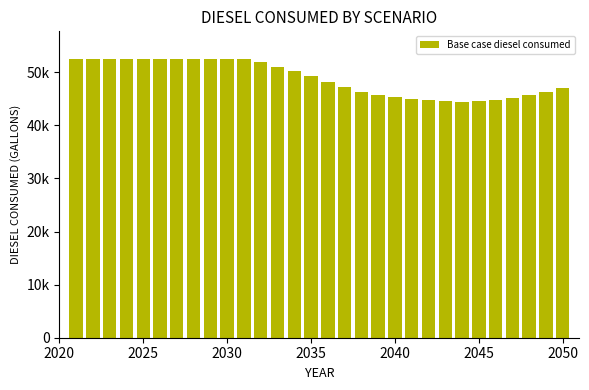

What is the minimum value shown in the chart?

44477.5